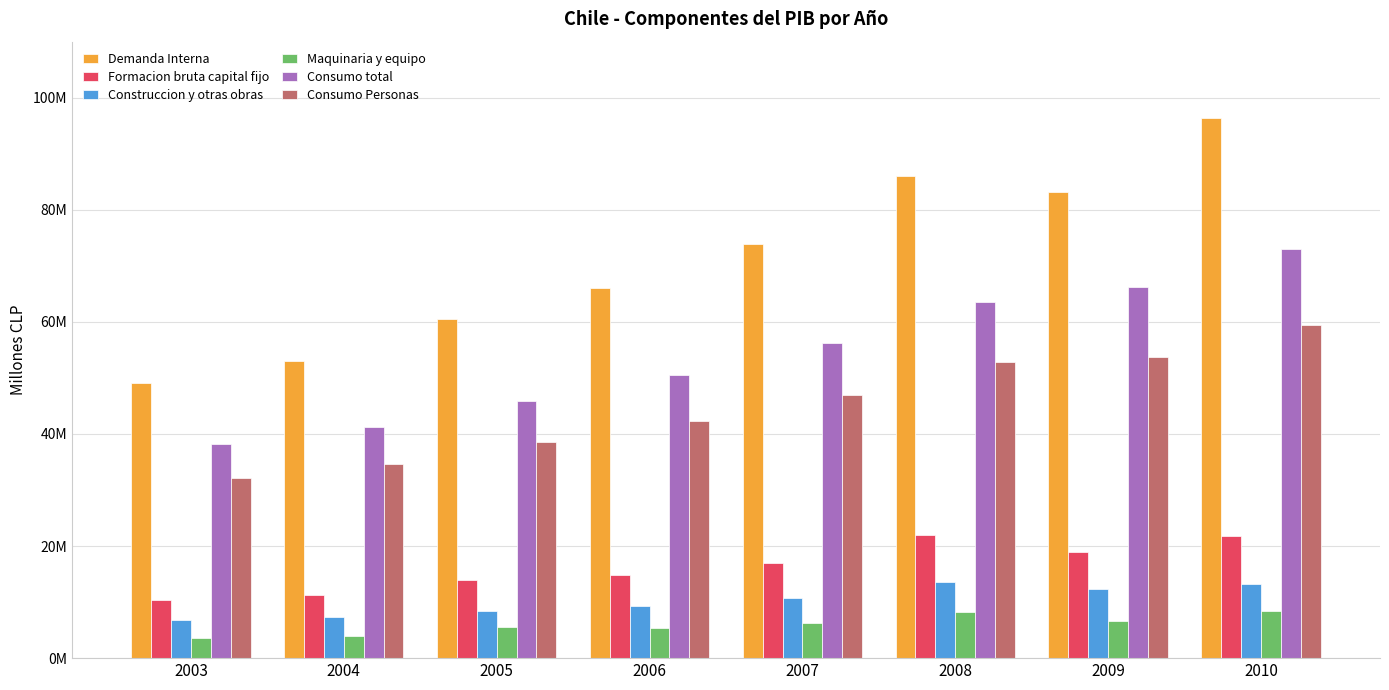

Are the bars horizontal?

No